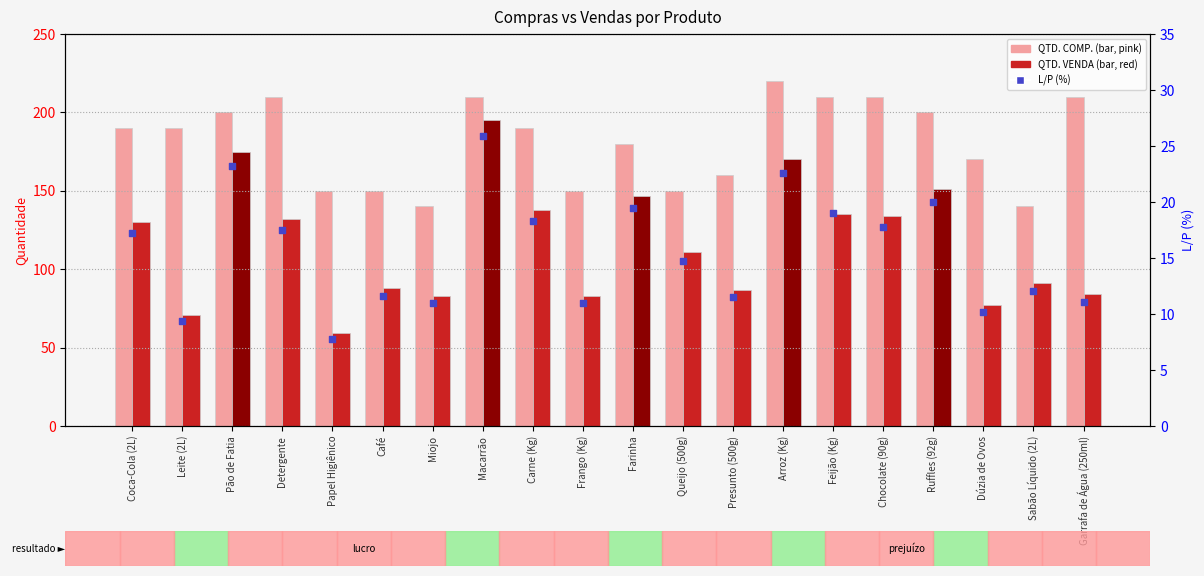

Is the value of L/P (%) at Presunto (500g) greater than the value of QTD. COMP. at Pão de Fatia?

No